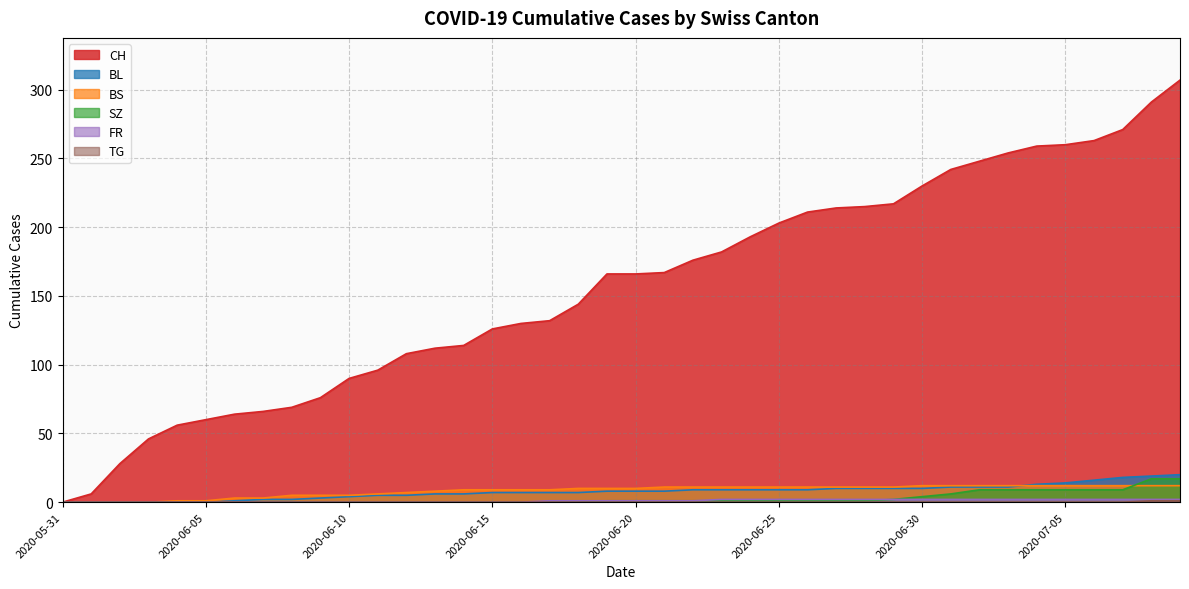

What is the difference between the BS values at 2020-06-30 and 2020-06-13?

4